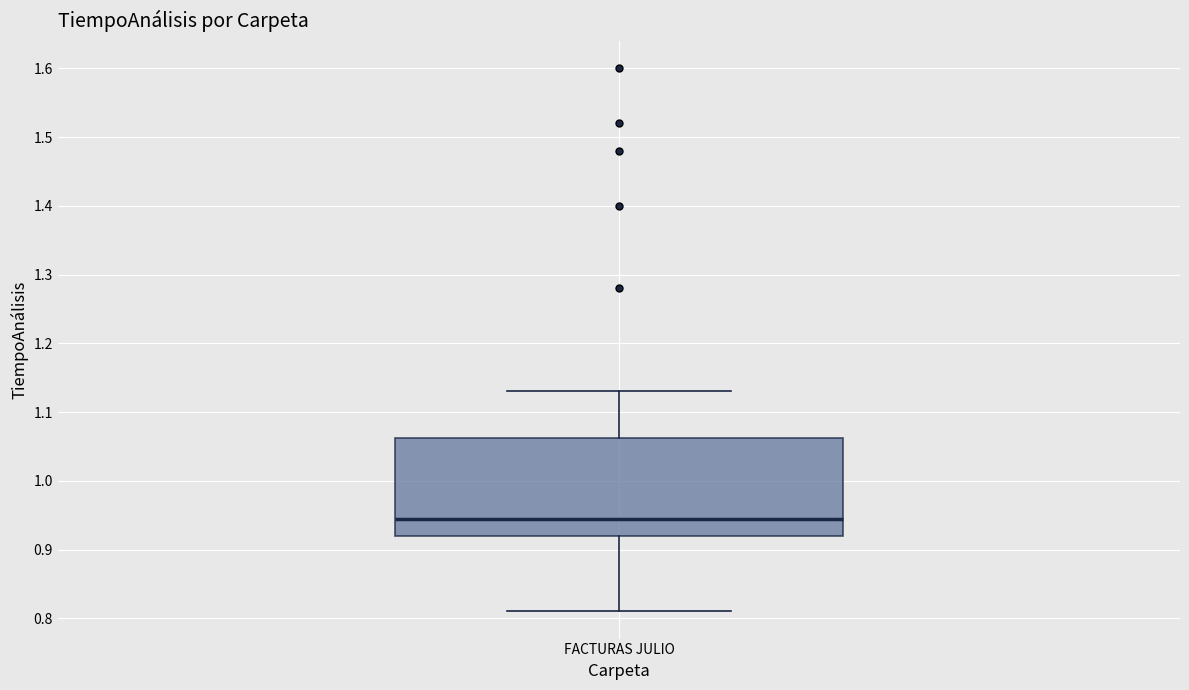

Transcribe this box plot: give where the median line is, the range the box spans, and where the two whiskers end, as read against the y-axis. The values are not printed on the chart, so give them approximately, as read against the axis.

median 0.95, box 0.92 to 1.06, whiskers 0.81 to 1.13